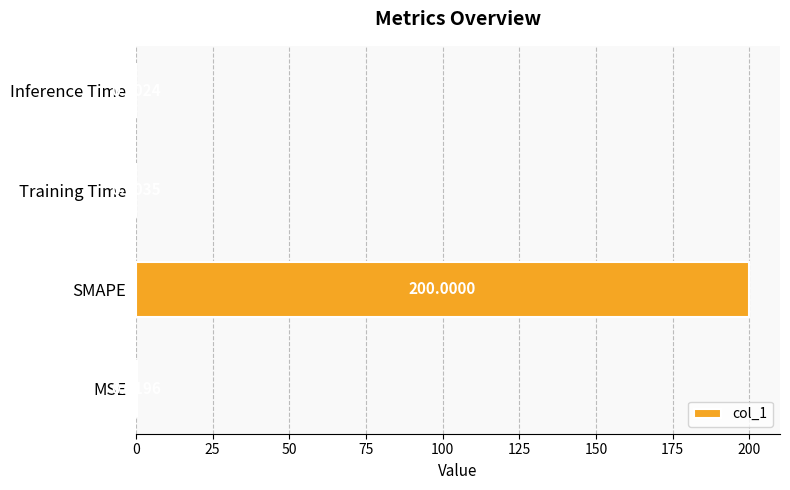

Which has a higher value, Training Time or SMAPE?

SMAPE